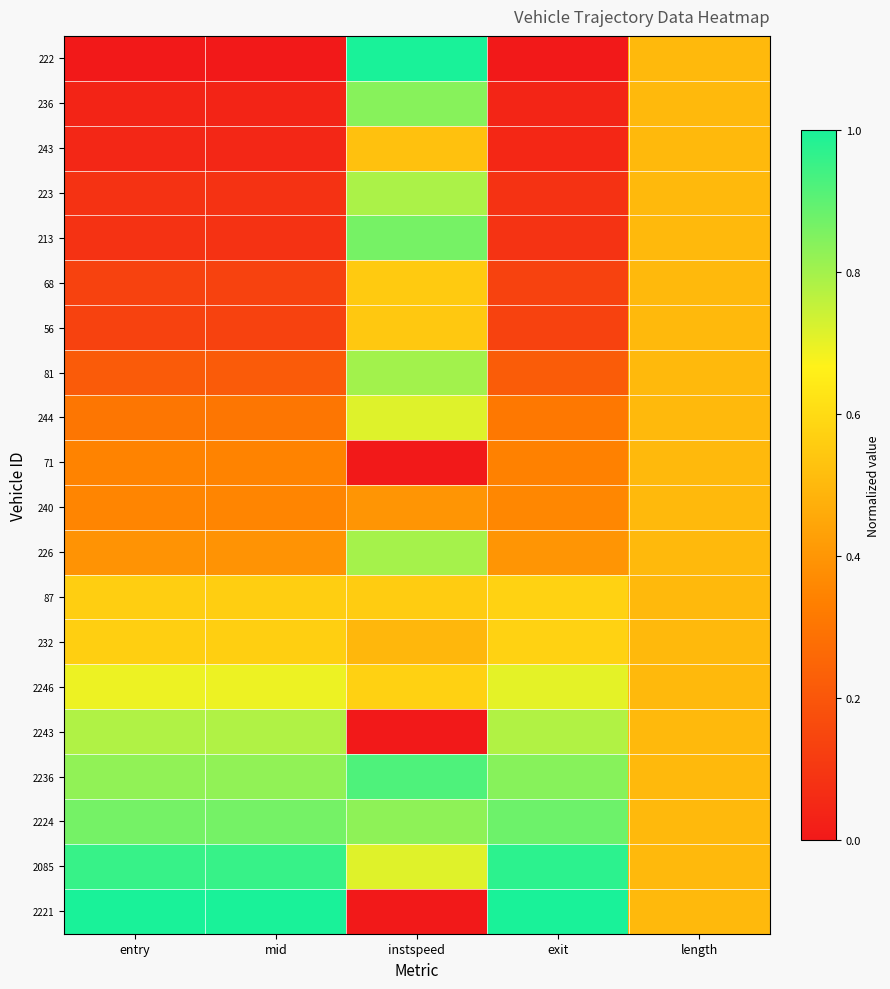

Which series has the largest total across all categories?

2085